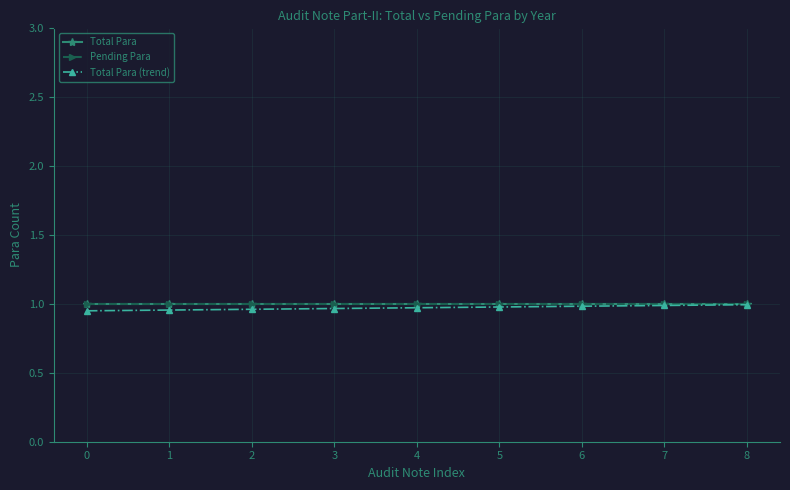

Does the chart have visible grid lines?

Yes